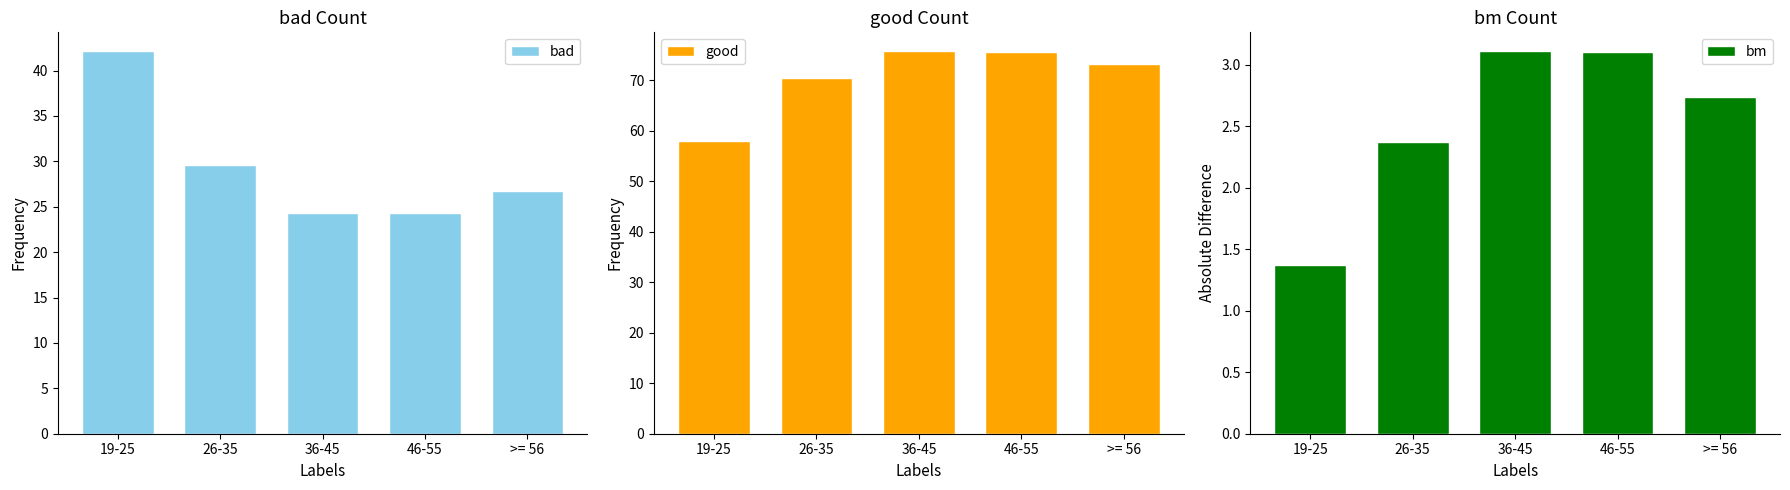

Which has a higher value, 46-55 or >= 56?

>= 56